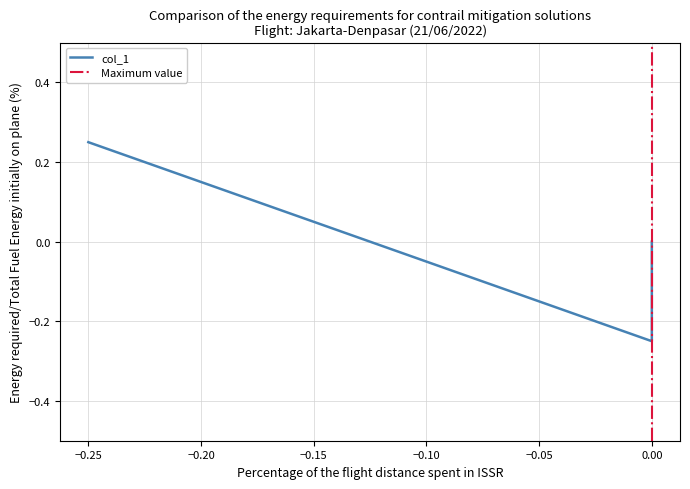

Between 0.0 and -0.25, which is larger?

-0.25